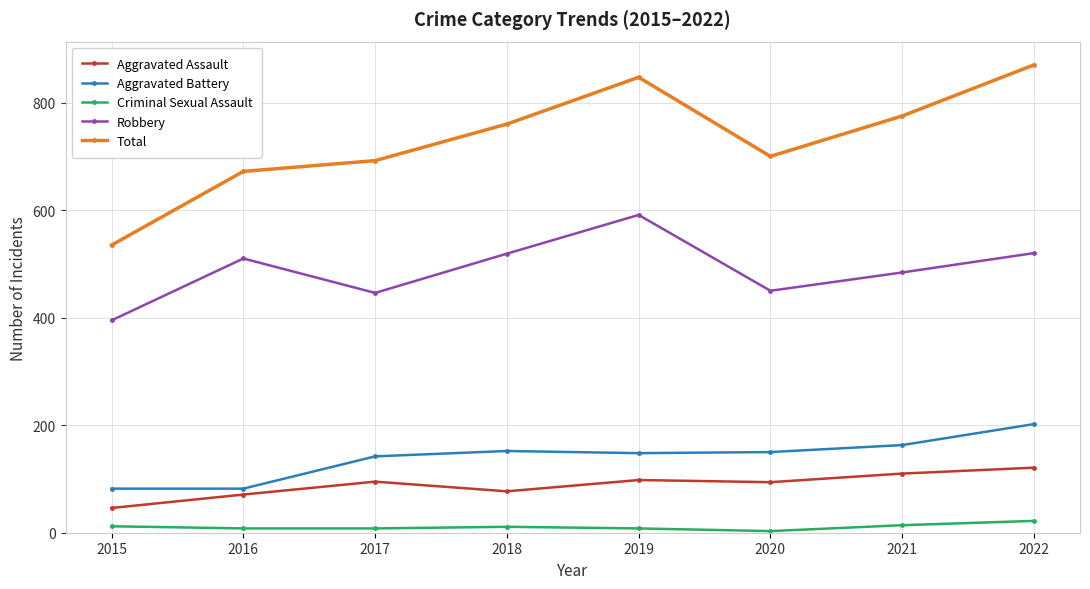

True or false: Criminal Sexual Assault and Robbery cross at least once.

False